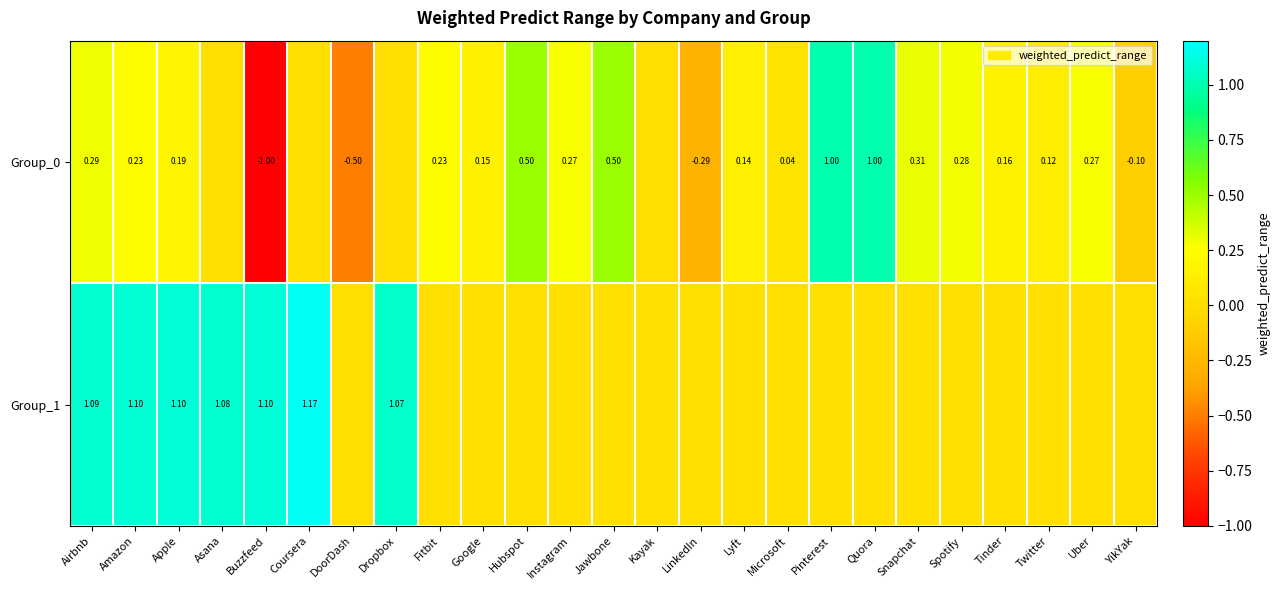

What is the difference between the Group_1 values at Asana and Hubspot?

1.1